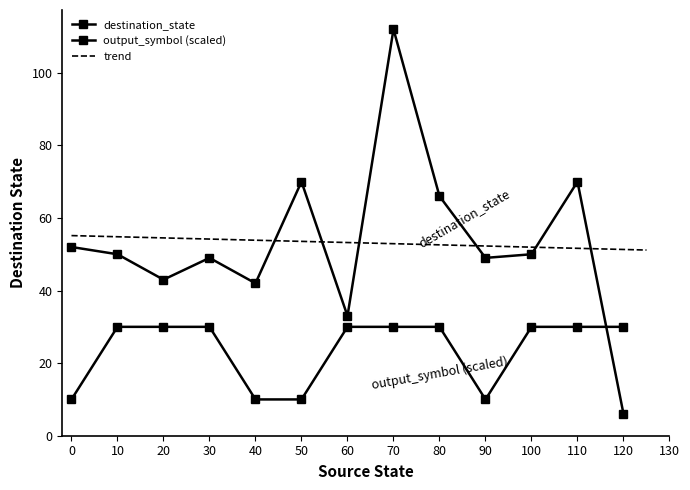

At how many categories does at least one series exceed 46?

9